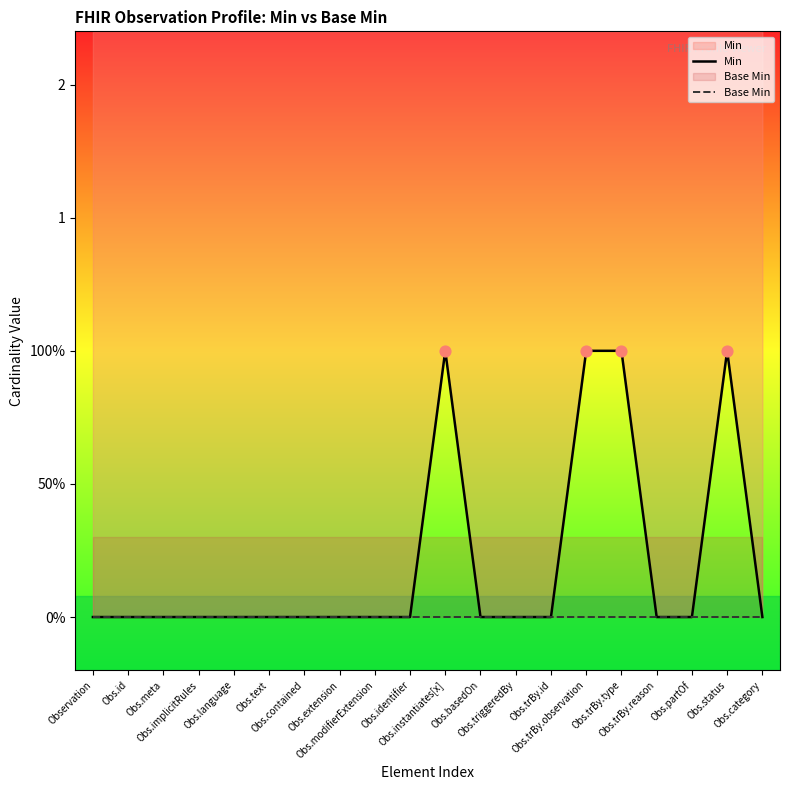

Is the value of Base Min at Observation greater than the value of Min at Obs.trBy.observation?

No